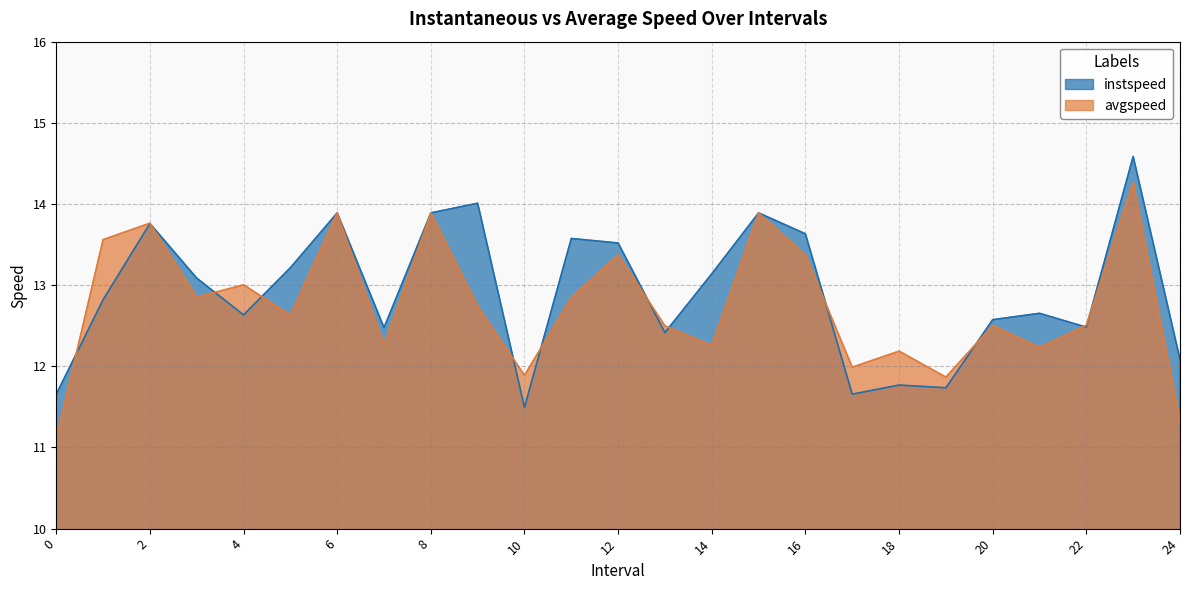

Reading left to right, what are all the values shown in this chart?

instspeed: 11.7	12.8	13.8	13.1	12.6	13.2	13.9	12.5	13.9	14.0	11.5	13.6	13.5	12.4	13.1	13.9	13.6	11.7	11.8	11.7	12.6	12.7	12.5	14.6	12.1
avgspeed: 11.1	13.6	13.8	12.9	13.0	12.6	13.9	12.3	13.9	12.7	11.9	12.8	13.4	12.5	12.3	13.9	13.4	12.0	12.2	11.9	12.5	12.2	12.5	14.3	11.3